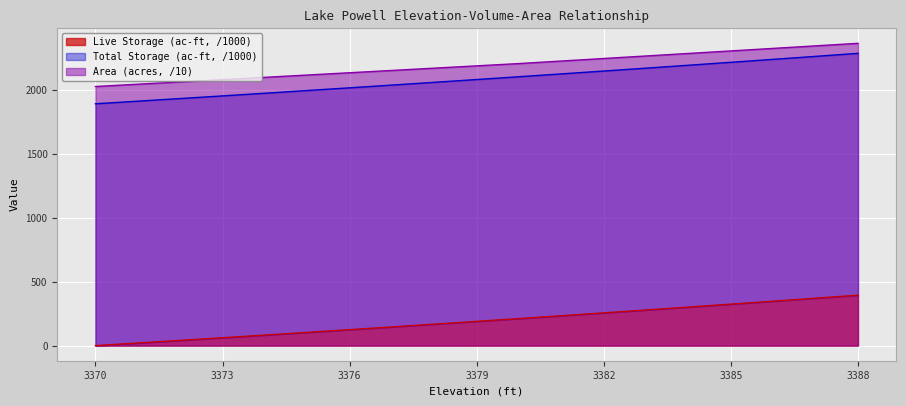

What is the approximate value of Live Storage (ac-ft) at 3383?

279.2